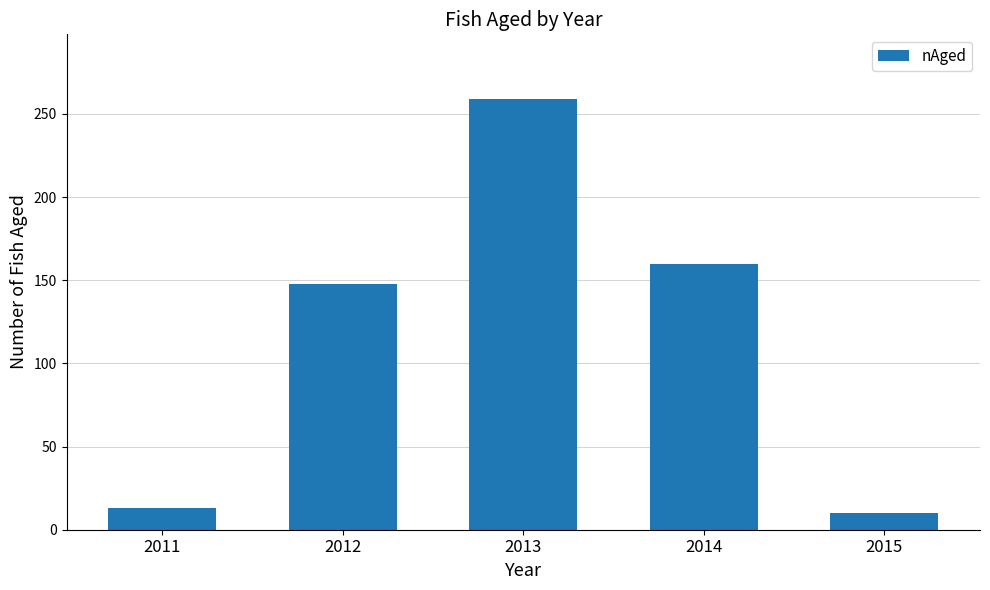

What is the minimum value shown in the chart?

10